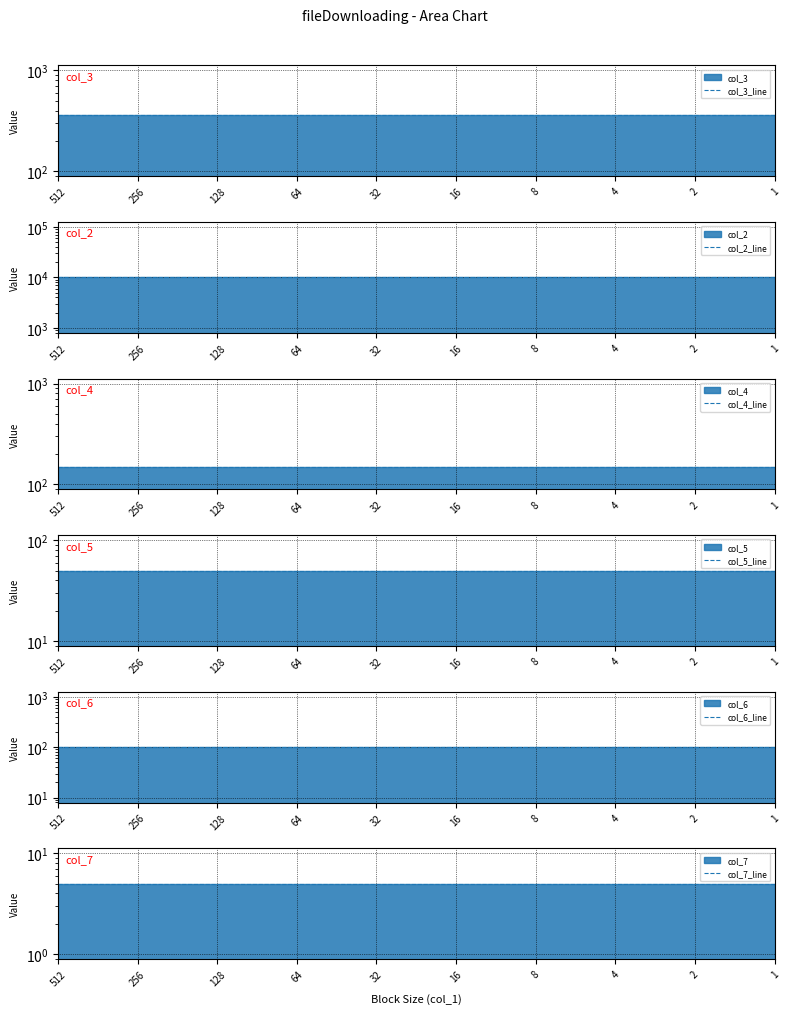

Reading left to right, transcribe all the data shown in this chart.

col_3_line: 360	360	360	360	360	360	360	360	360	360
col_2_line: 10000	10000	10000	10000	10000	10000	10000	10000	10000	10000
col_4_line: 150	150	150	150	150	150	150	150	150	150
col_5_line: 50	50	50	50	50	50	50	50	50	50
col_6_line: 100	100	100	100	100	100	100	100	100	100
col_7_line: 5	5	5	5	5	5	5	5	5	5